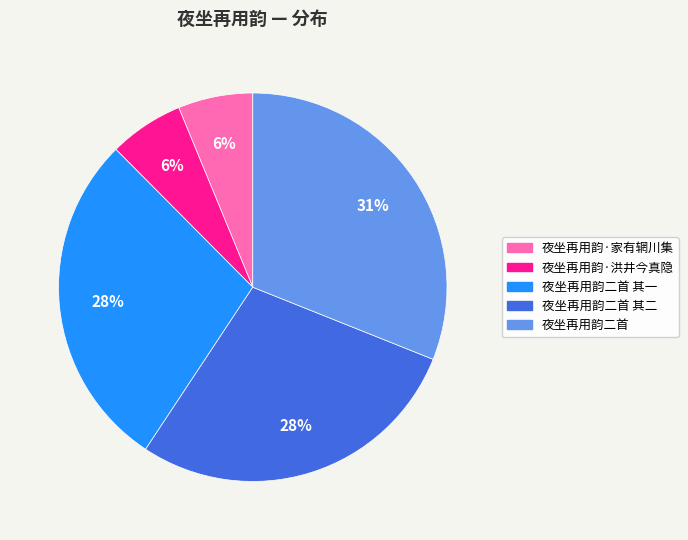

Is there a majority slice in this chart?

No